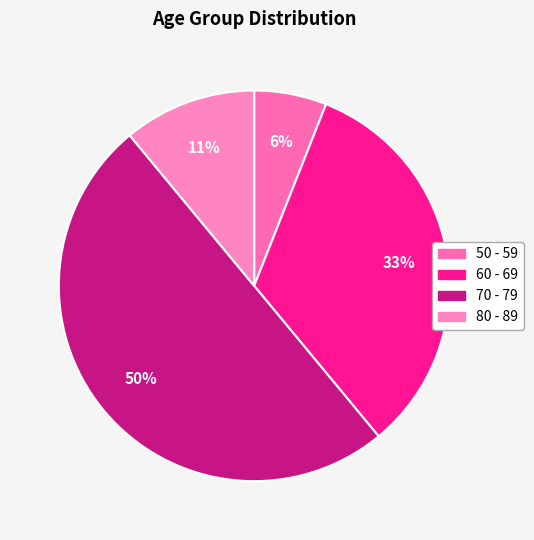

To the nearest percent, what is the difference between the largest and smallest slice percentages?

44%